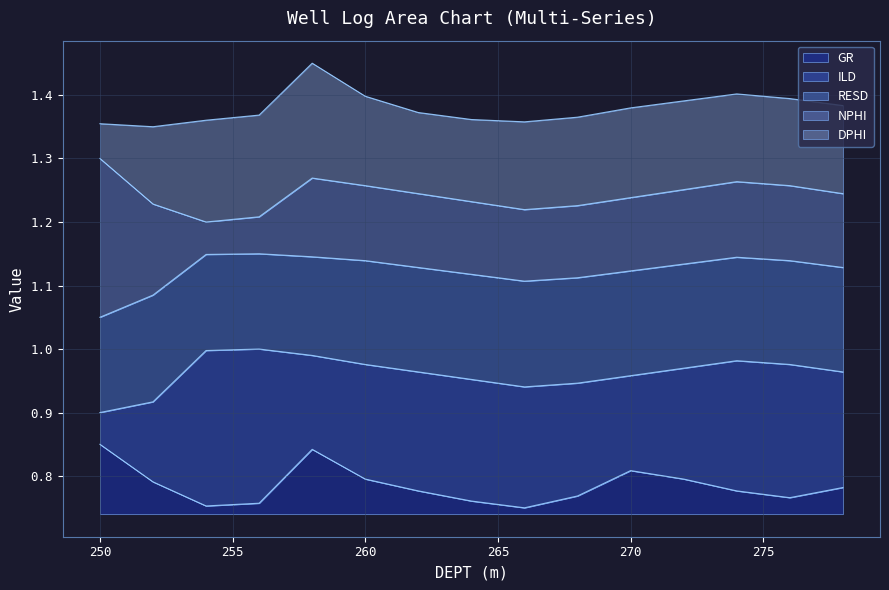

Rank the series at 276.0 from highest to lowest value.

DPHI, NPHI, RESD, ILD, GR